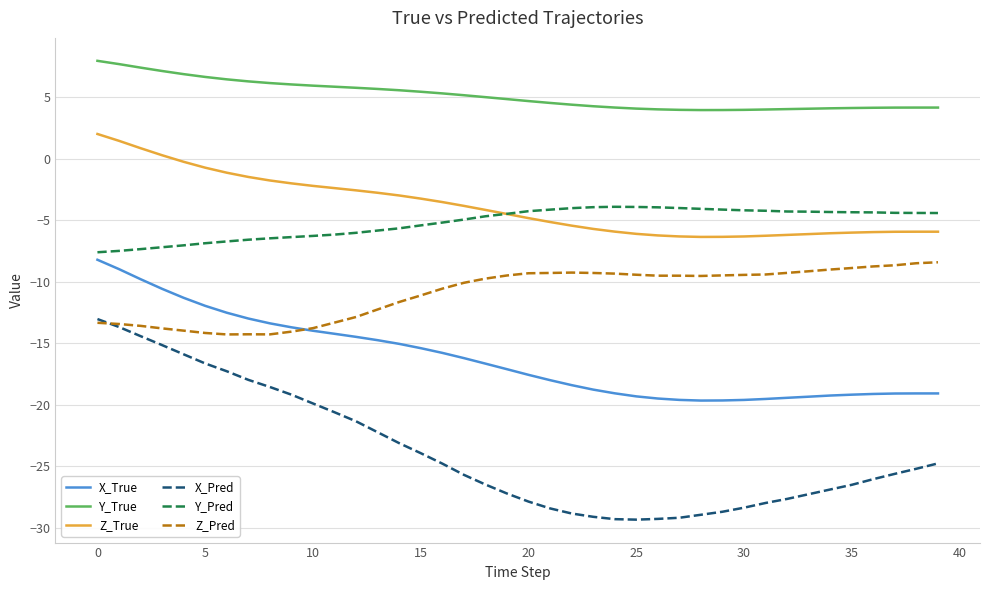

Which series has the largest total across all categories?

Y_True